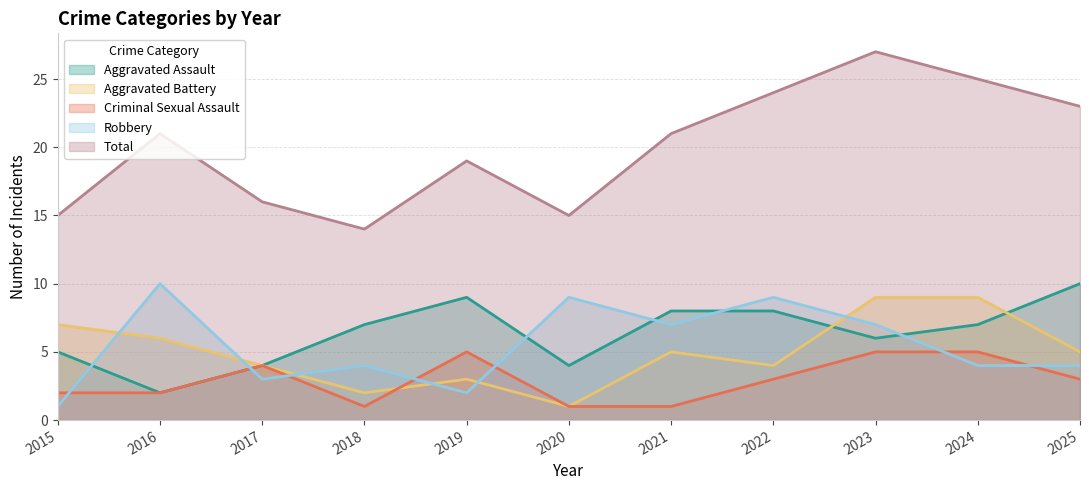

The Aggravated Assault series shows 7 at 2018. True or false?

True